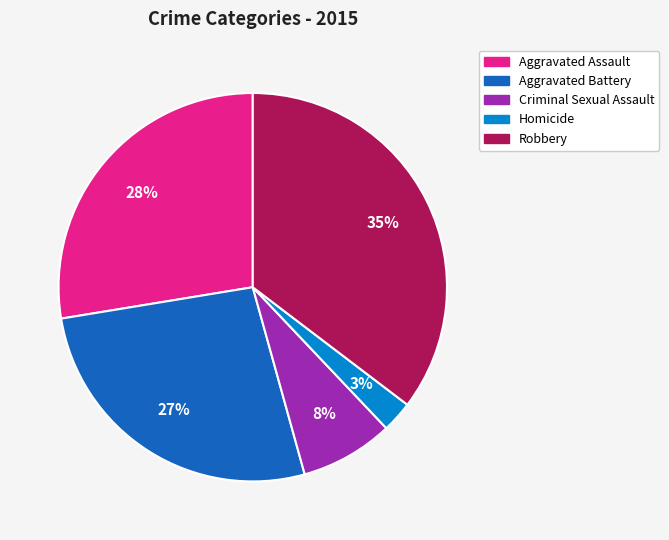

Is the sum of Aggravated Battery and Aggravated Assault greater than half?

Yes